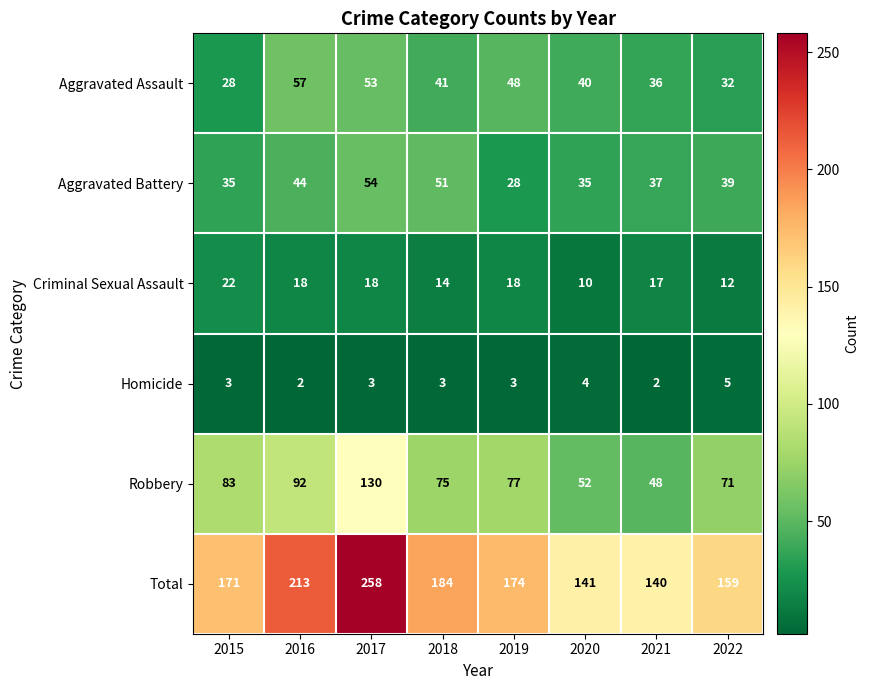

What is the smallest value displayed?

2